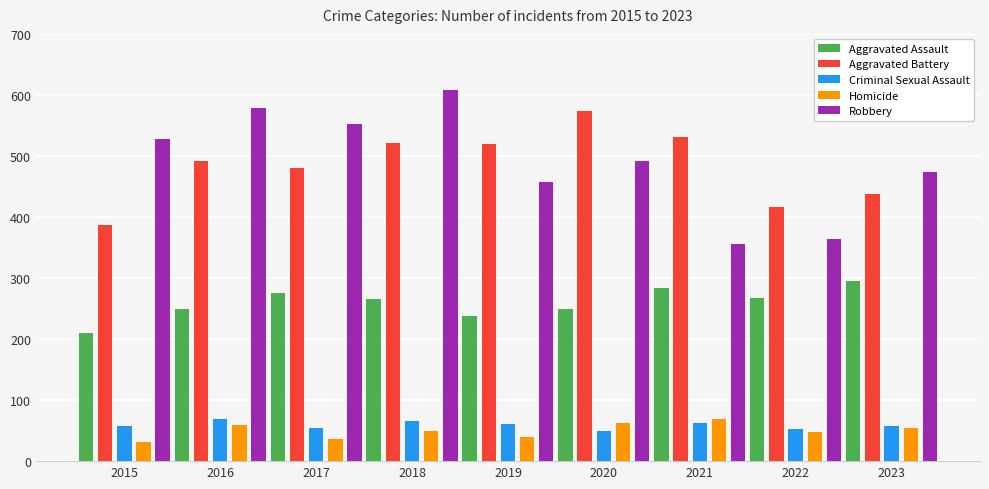

Between 2019 and 2022, which series saw the biggest shift?

Aggravated Battery